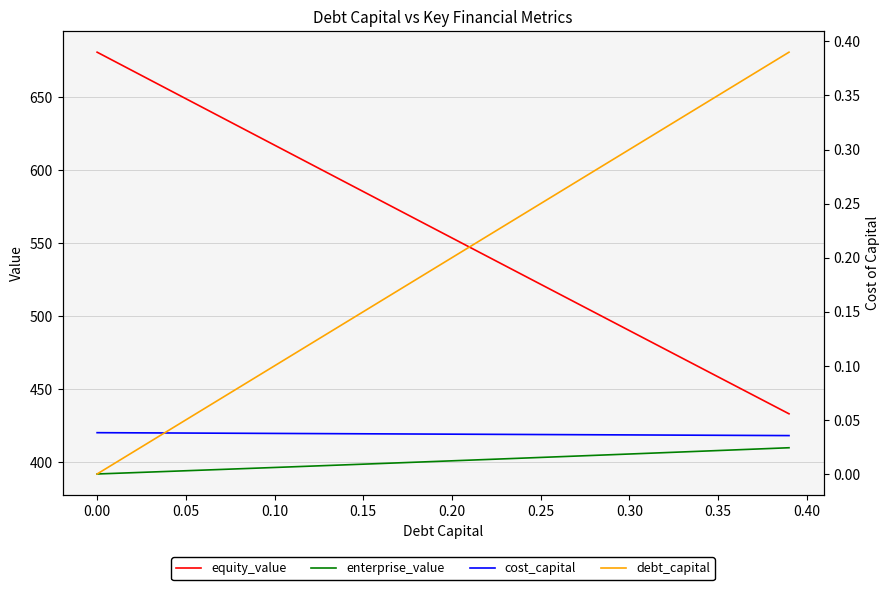

True or false: equity_value and enterprise_value intersect in this chart.

False